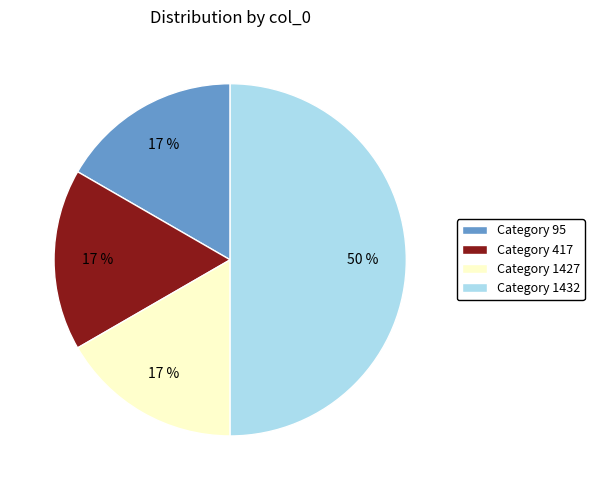

What percentage is the Category 95 slice, to the nearest percent?

17%